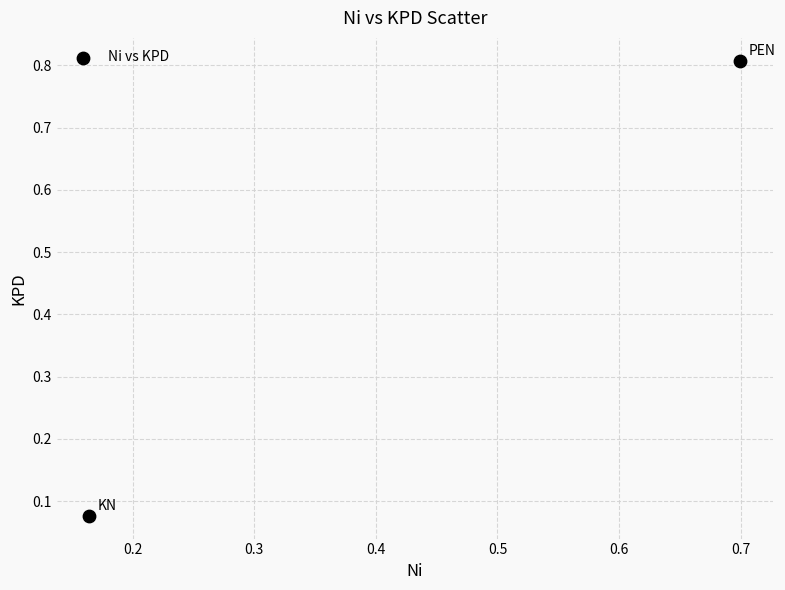

What is the average Y value?

0.4